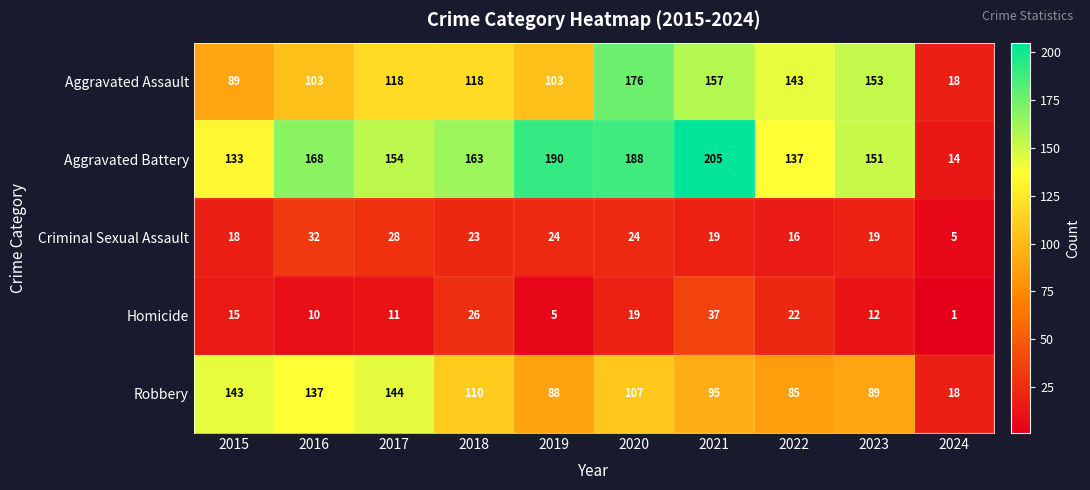

At how many categories does at least one series exceed 118?

9